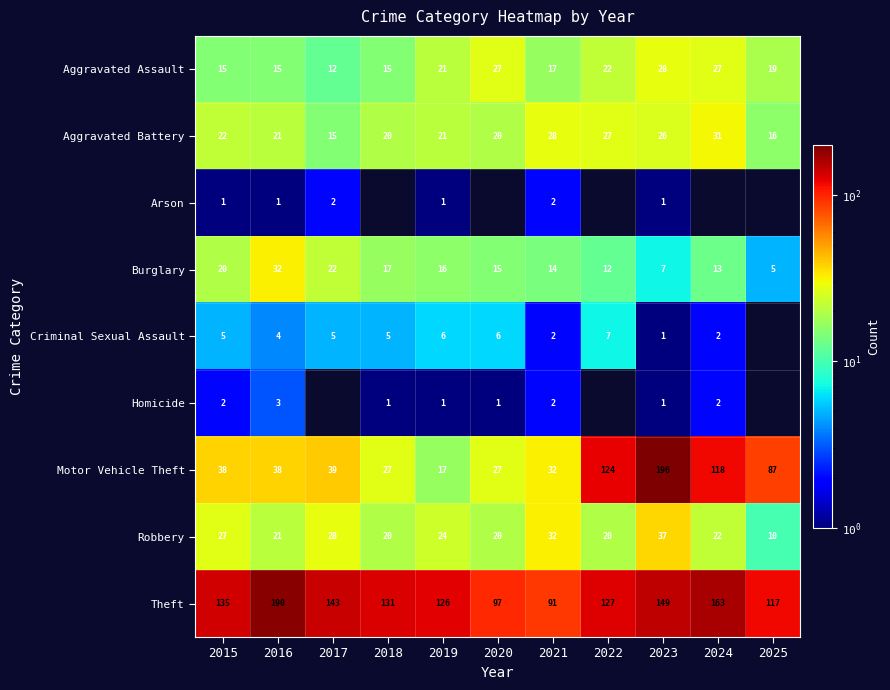

True or false: Theft has a value of 142.0 at 2021.

False